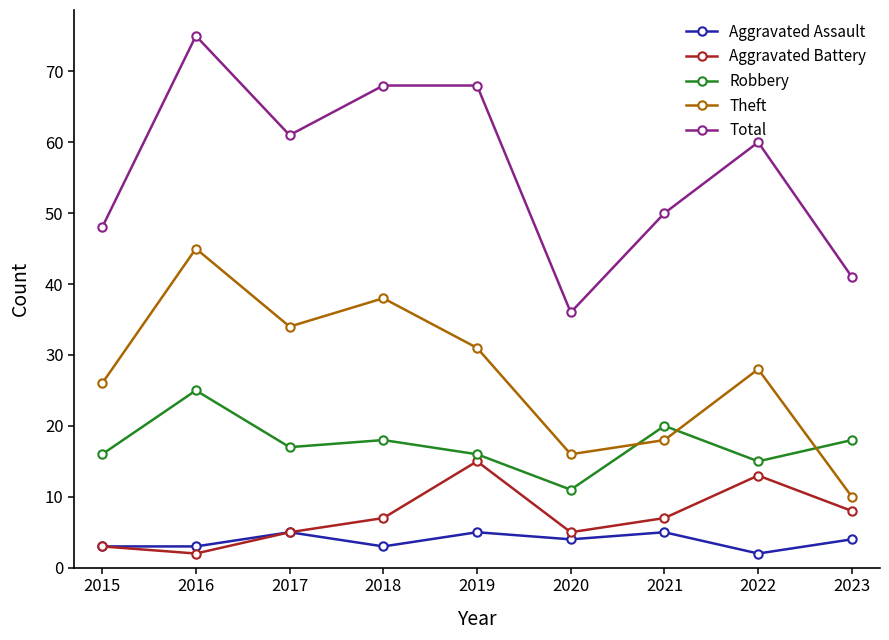

Which series has the largest total across all categories?

Total